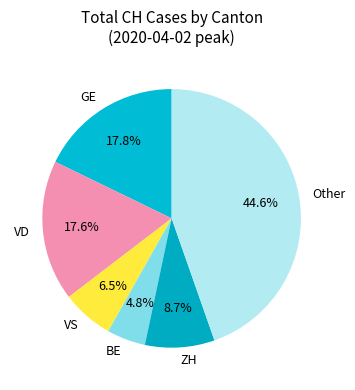

Combined, do ZH and VD account for over 50%?

No